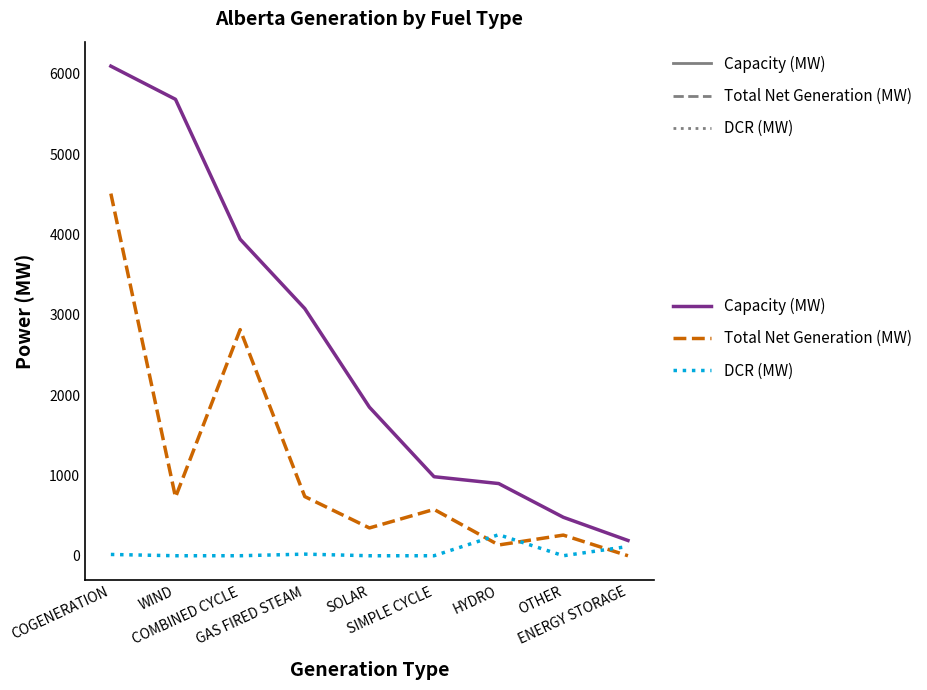

Which series ends up on top after the final intersection of DCR (MW) and Total Net Generation (MW)?

DCR (MW)